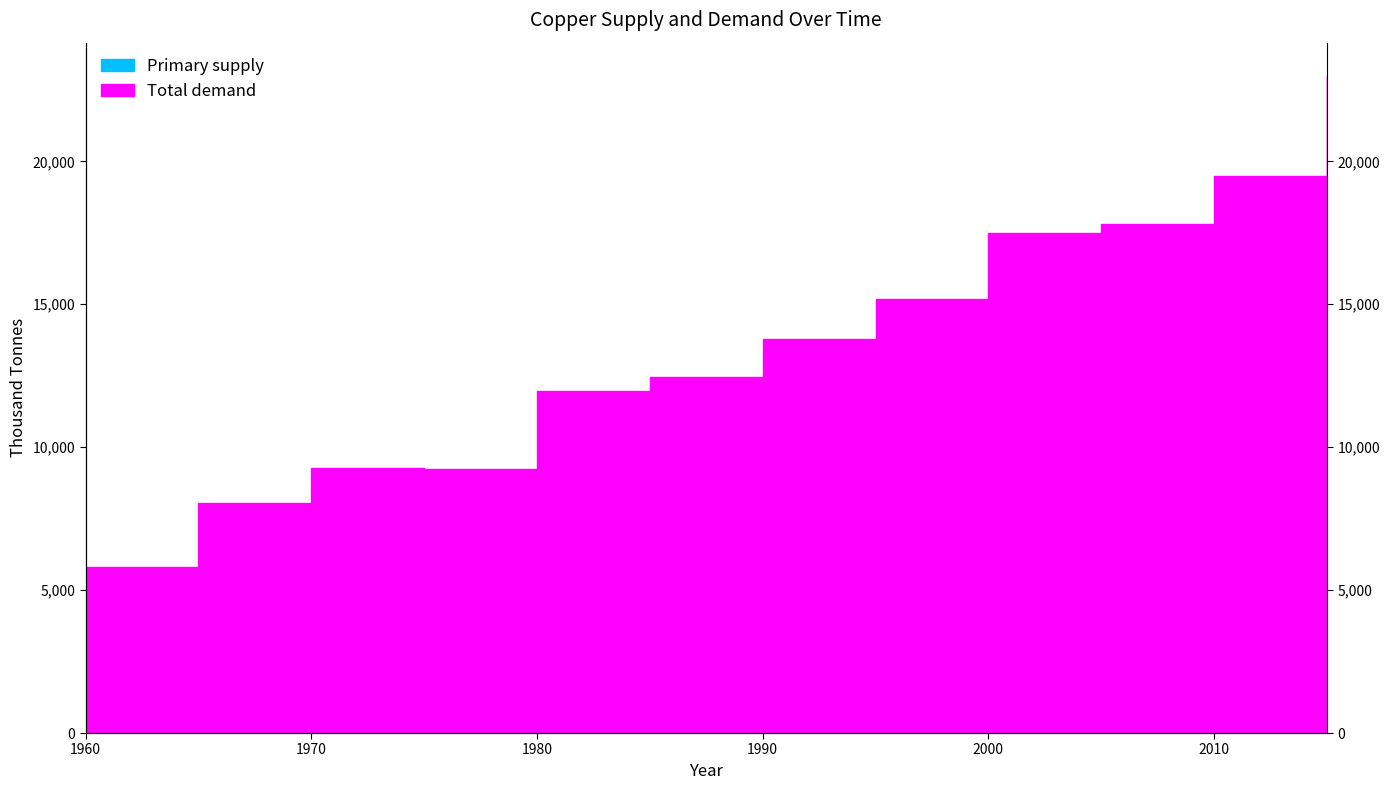

Rank the series at 1970 from highest to lowest value.

Total demand, Primary supply